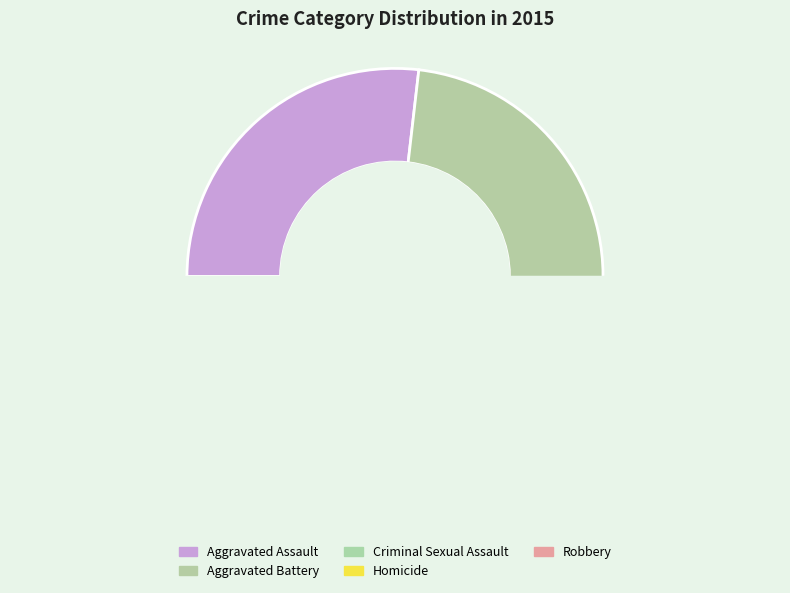

To the nearest percent, what portion does Homicide represent?

2%